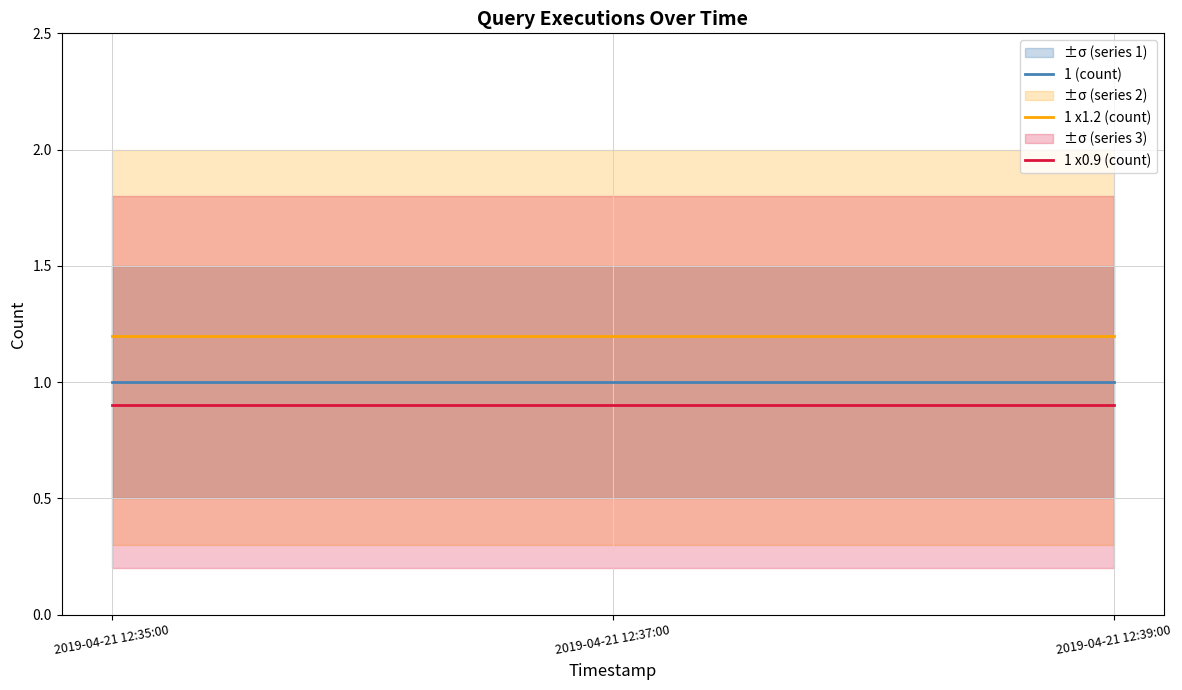

What is the total value across all series at 2019-04-21 12:39:00?

3.1